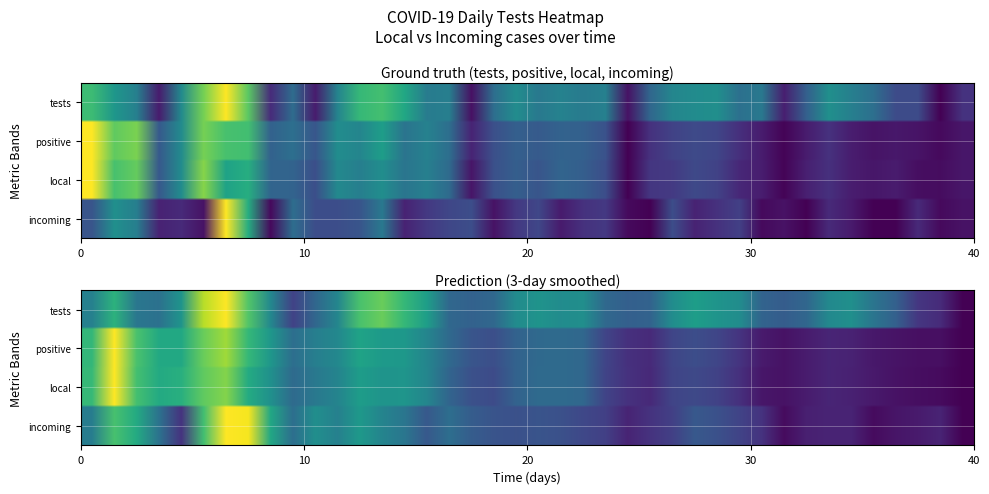

Reading left to right, extract all data points from this chart.

tests: 0.7	0.5	0.4	0.1	0.5	0.8	1.0	0.7	0.1	0.4	0.1	0.5	0.7	0.7	0.6	0.4	0.4	0.0	0.4	0.5	0.4	0.4	0.4	0.4	0.1	0.3	0.5	0.5	0.5	0.4	0.4	0.1	0.3	0.5	0.4	0.4	0.2	0.2	0.0	0.1
positive: 1.0	0.8	0.8	0.3	0.5	0.8	0.7	0.7	0.3	0.4	0.3	0.5	0.5	0.6	0.4	0.4	0.4	0.1	0.2	0.3	0.3	0.3	0.3	0.3	0.0	0.1	0.2	0.2	0.2	0.1	0.1	0.0	0.1	0.1	0.1	0.1	0.1	0.1	0.0	0.1
local: 1.0	0.7	0.8	0.3	0.5	0.8	0.6	0.6	0.3	0.3	0.2	0.5	0.4	0.5	0.4	0.4	0.3	0.1	0.2	0.3	0.3	0.3	0.3	0.2	0.0	0.2	0.2	0.2	0.2	0.1	0.1	0.0	0.1	0.1	0.1	0.1	0.1	0.0	0.0	0.1
incoming: 0.3	0.5	0.4	0.1	0.1	0.0	1.0	0.6	0.0	0.4	0.2	0.2	0.3	0.4	0.1	0.2	0.2	0.2	0.0	0.2	0.2	0.1	0.1	0.2	0.0	0.0	0.2	0.1	0.1	0.2	0.0	0.0	0.0	0.1	0.1	0.0	0.0	0.1	0.0	0.0